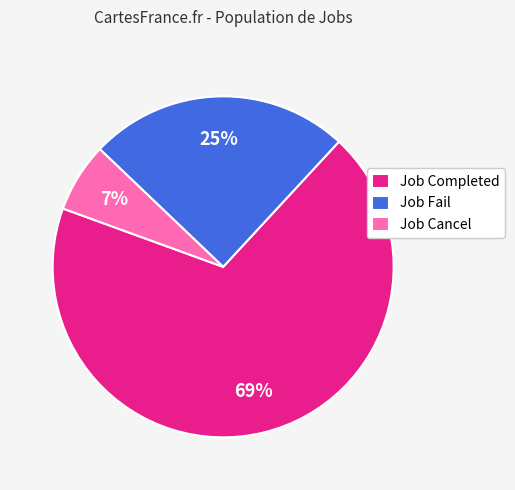

To the nearest percent, what portion does Job Cancel represent?

7%